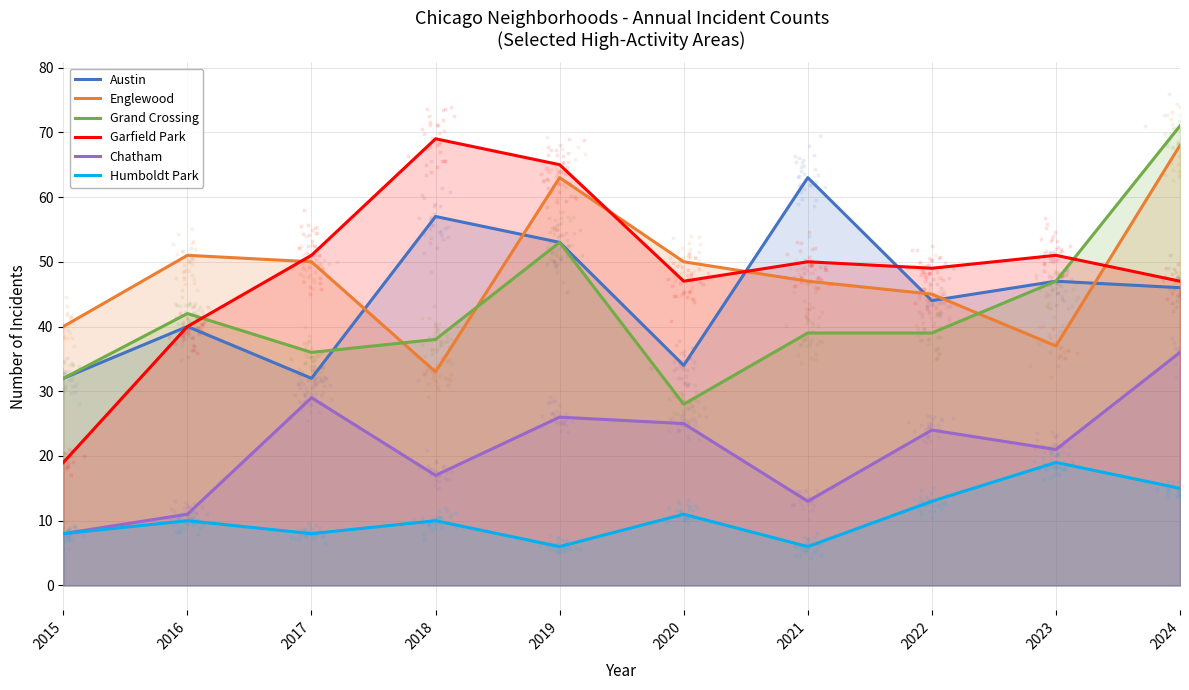

Which series contains the highest Y value?

Grand Crossing